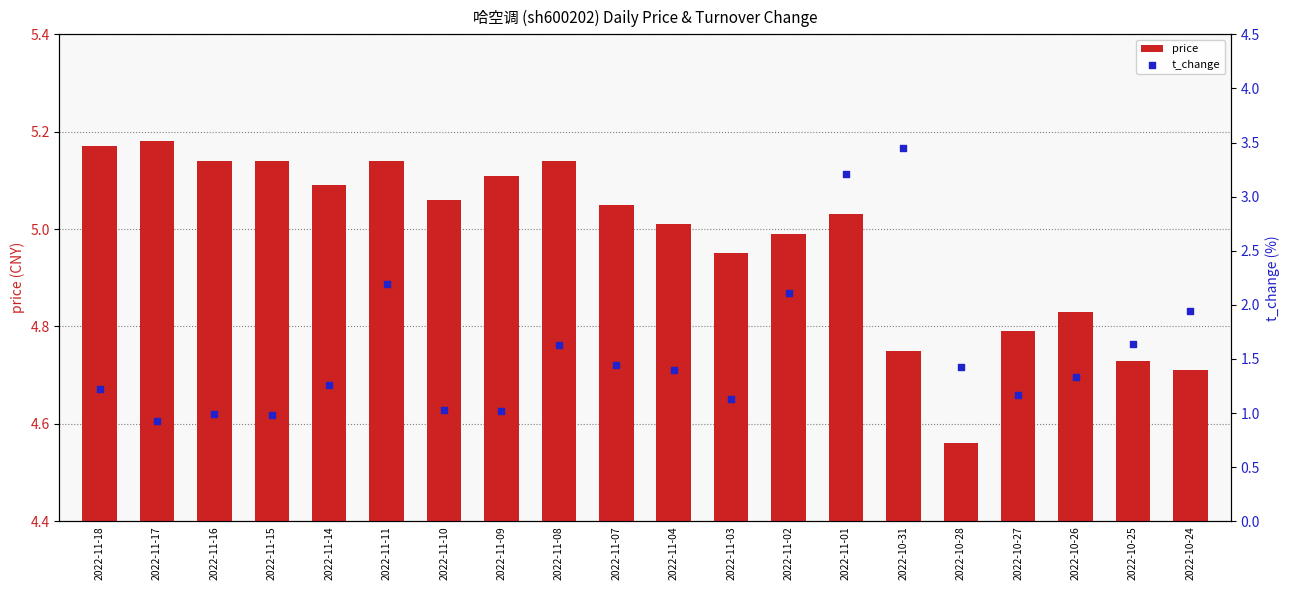

At how many categories does at least one series exceed 3?

2